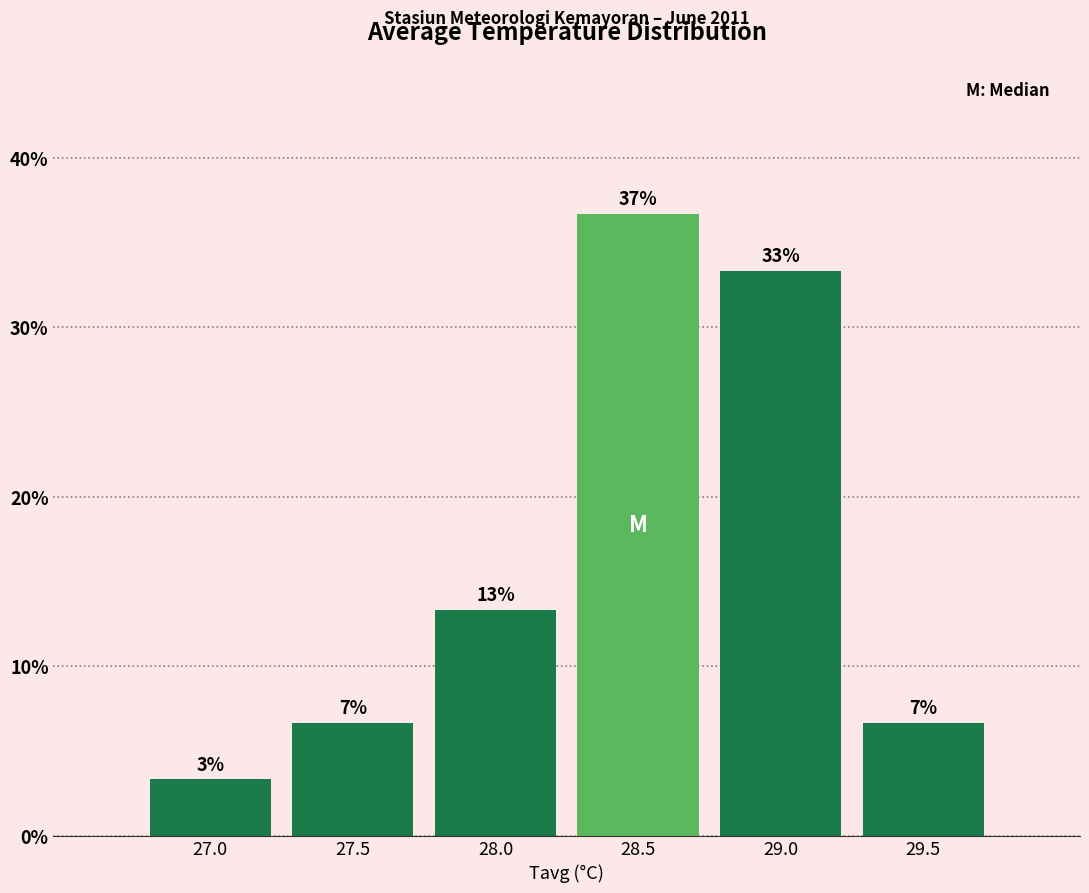

Does the chart contain any negative values?

No